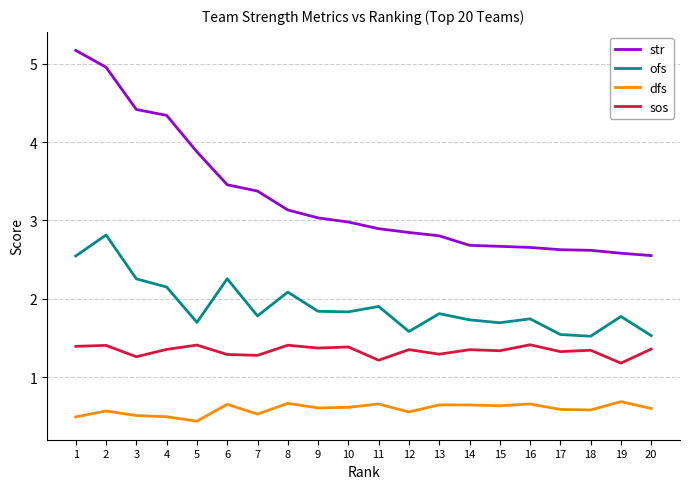

How many distinct data groups are displayed?

4